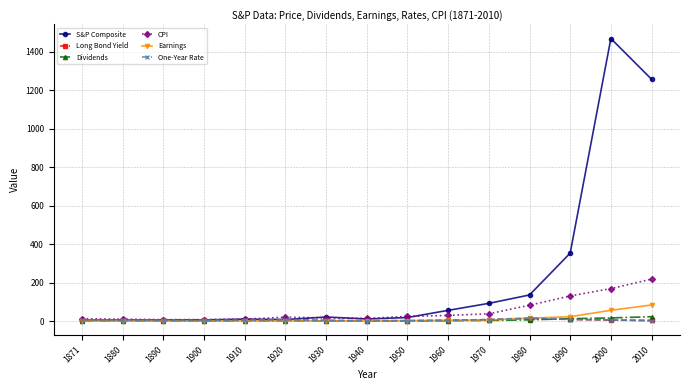

What is the value of the S&P Composite point at the 15th from the left?

1257.6